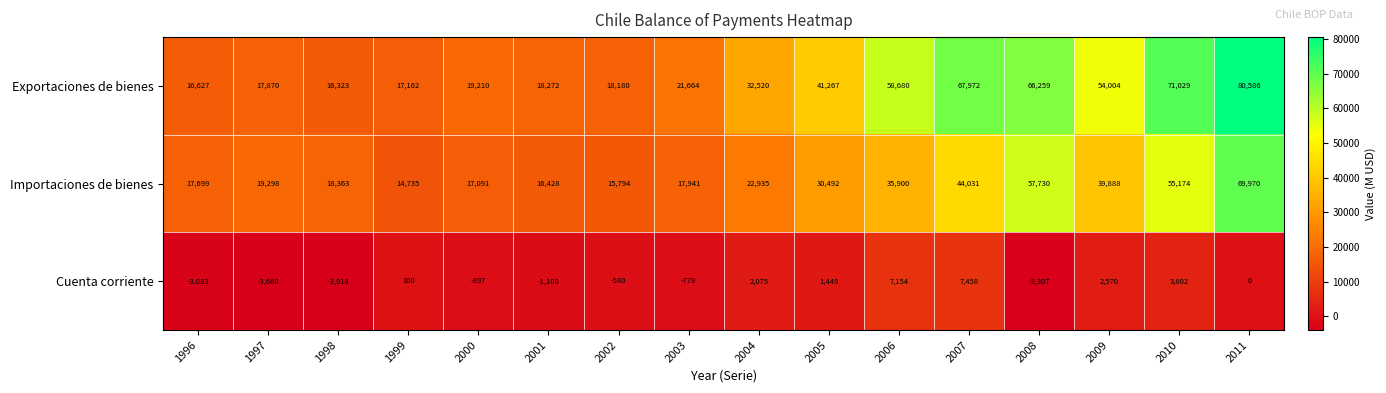

Is it true that Cuenta corriente equals -5262 at 1998?

False